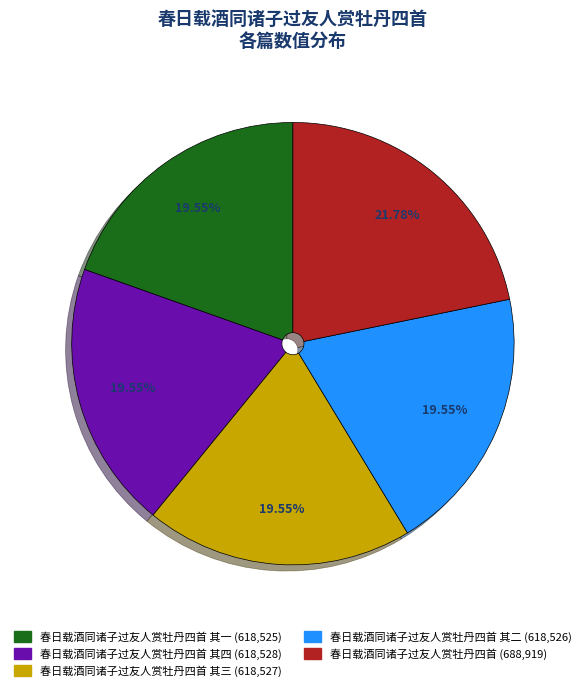

Does any single category account for the majority?

No